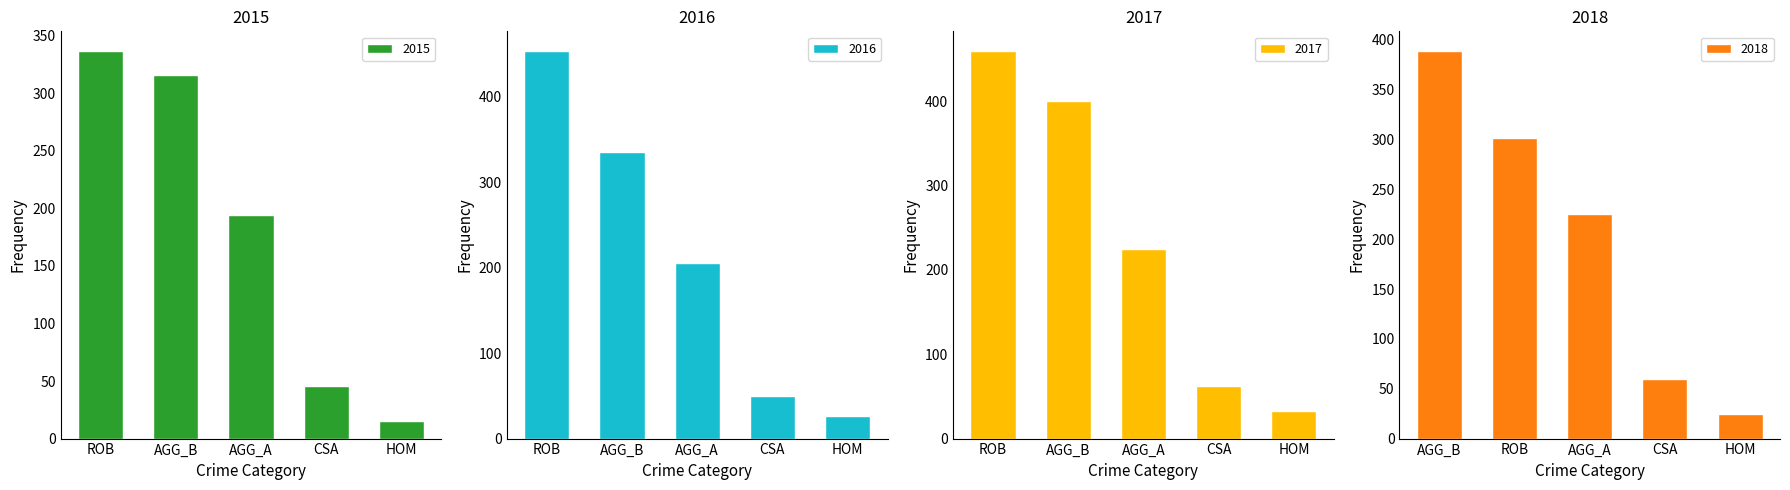

True or false: 2016 has a value of 206 at Aggravated Assault.

True